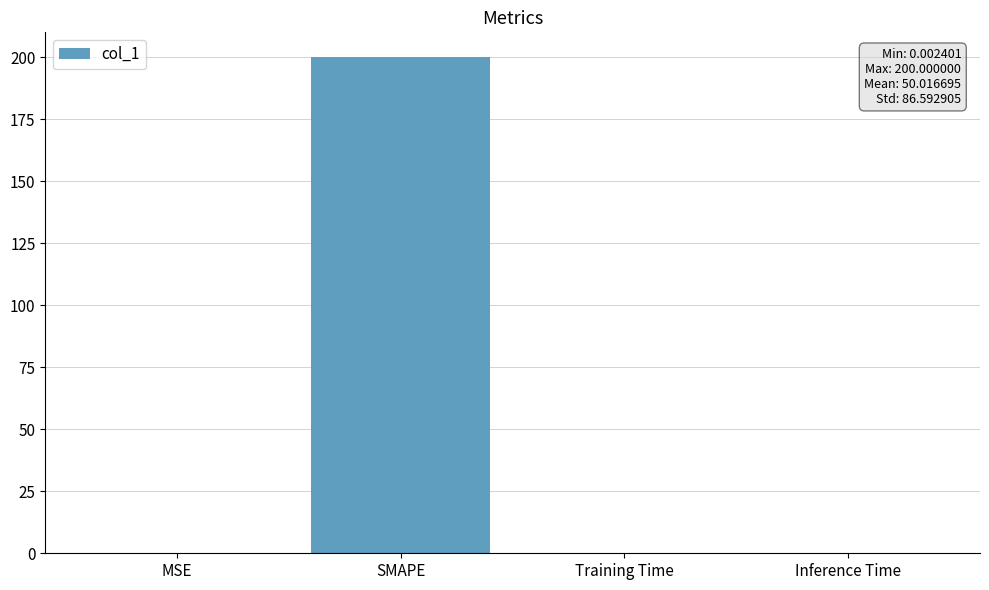

True or false: the data shows 0.0 at Training Time.

True